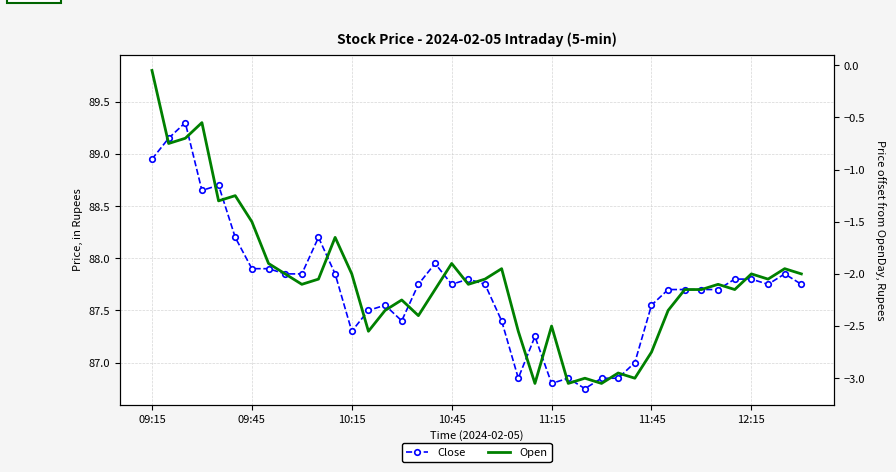

Which series has the largest total across all categories?

Open